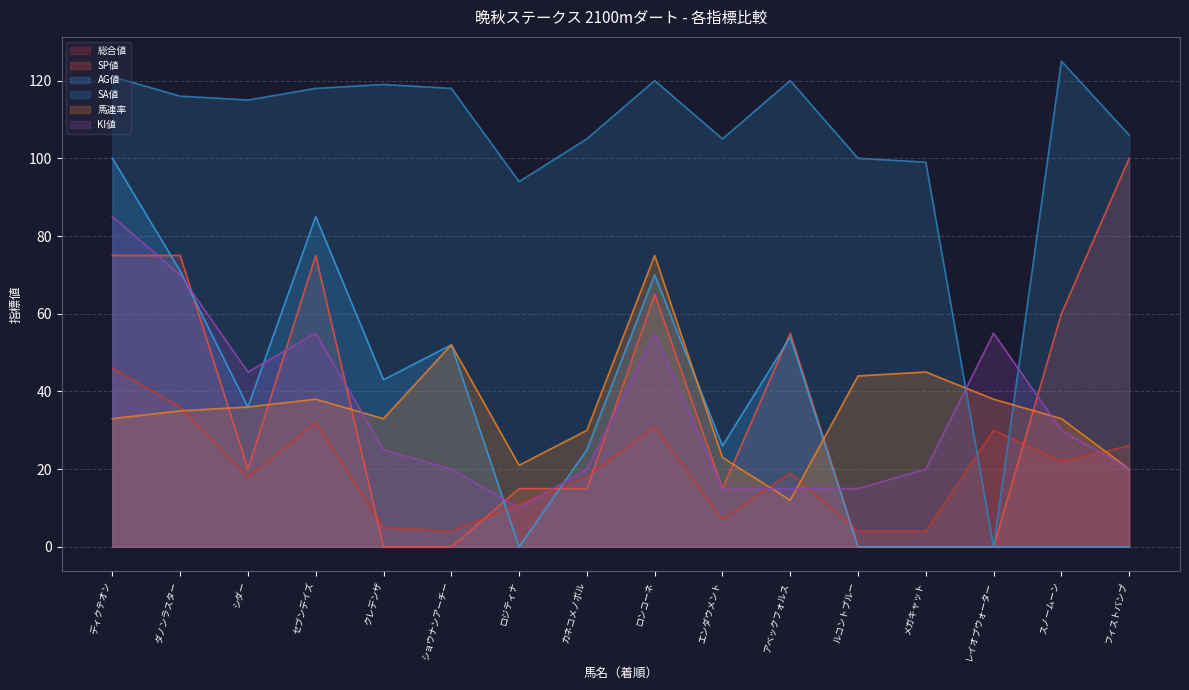

What is the sum of the SP値 values at ロジティナ and ルコントブルー?

15